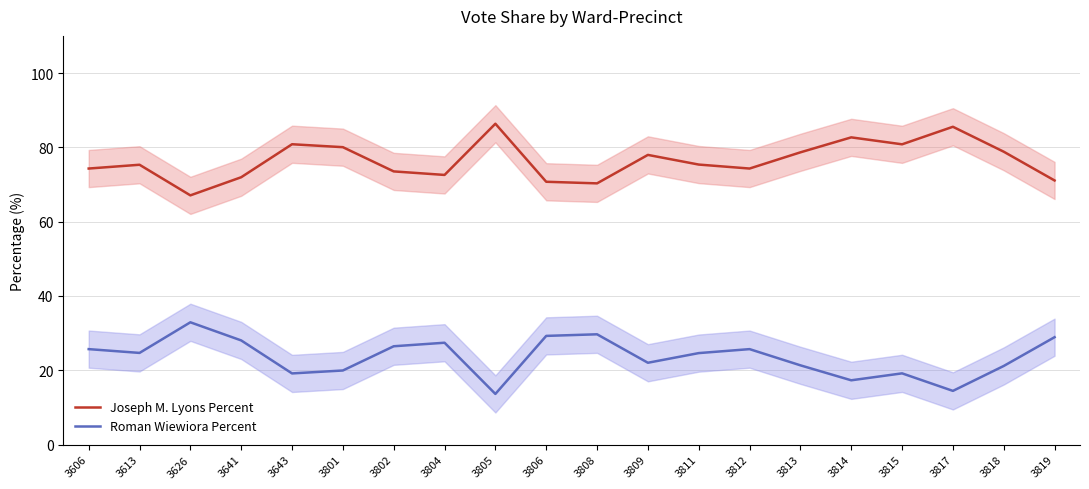

What is the sum of the Roman Wiewiora Percent values at 3815 and 3808?

48.9